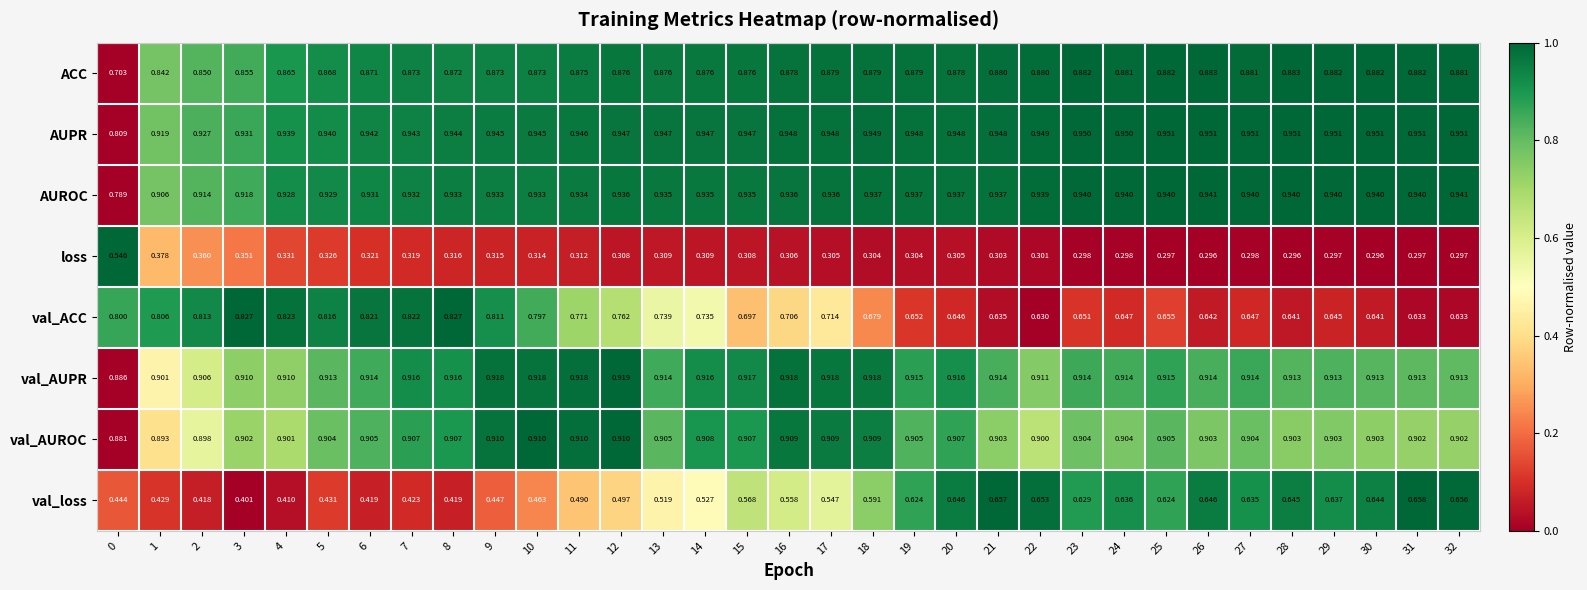

Which series has the largest range (max minus min)?

val_loss